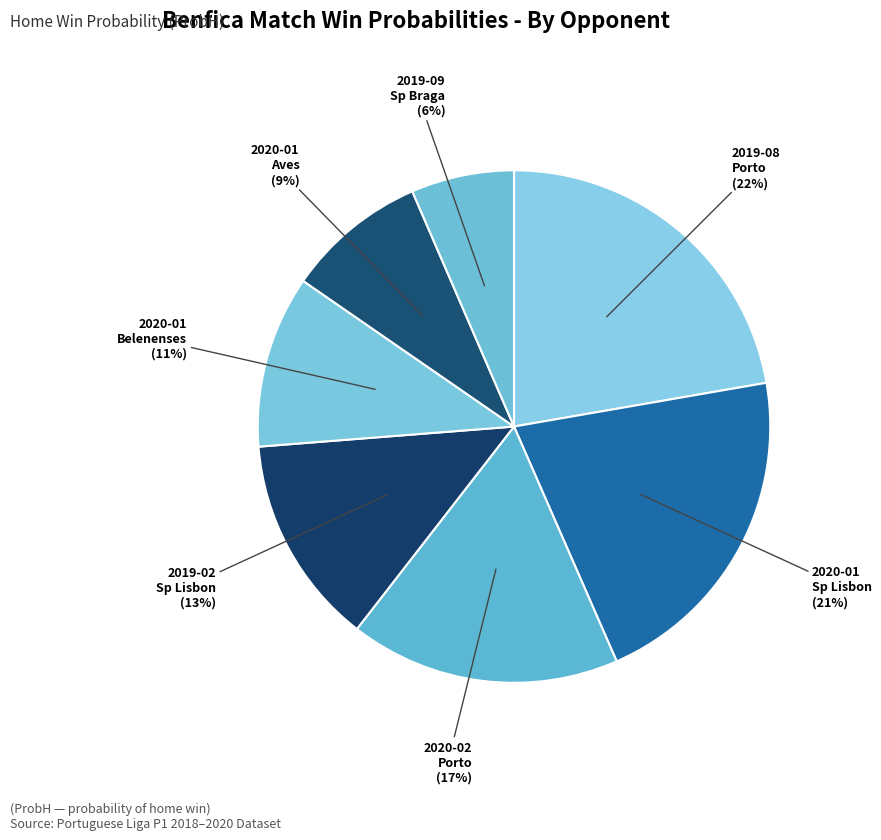

How many segments does this pie chart have?

7